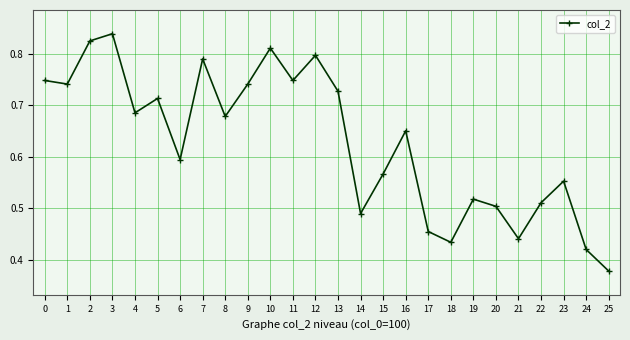

How many categories are shown in the chart?

26